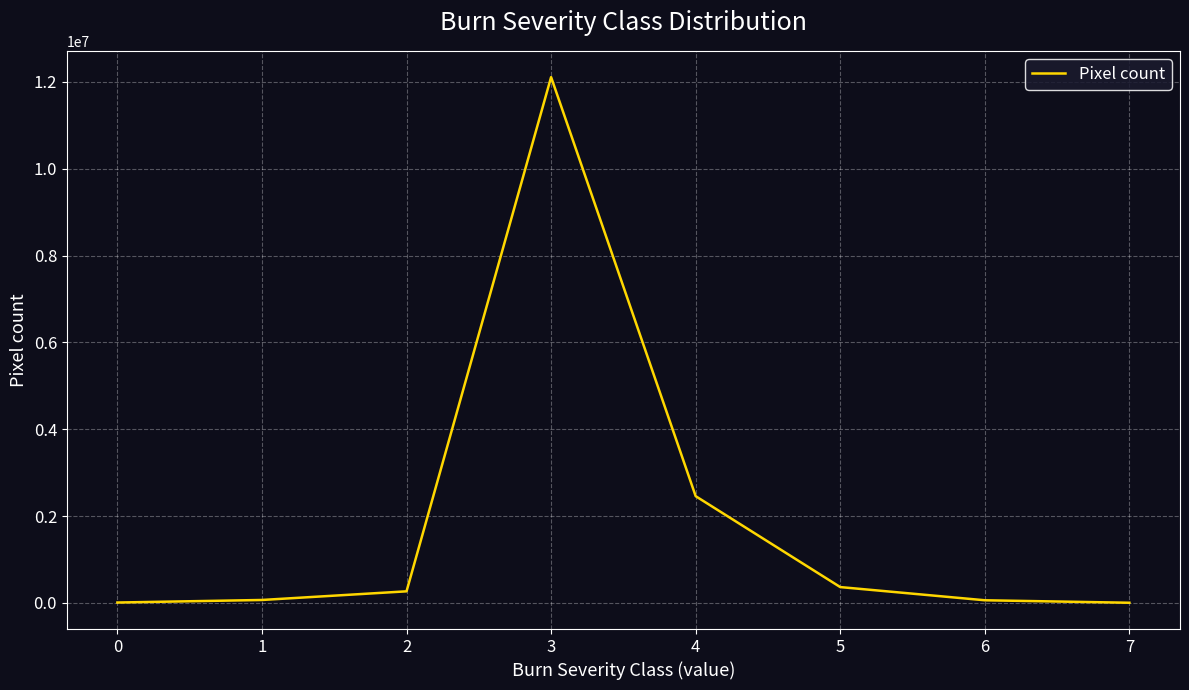

The chart shows a value of 8304 at 0. True or false?

True